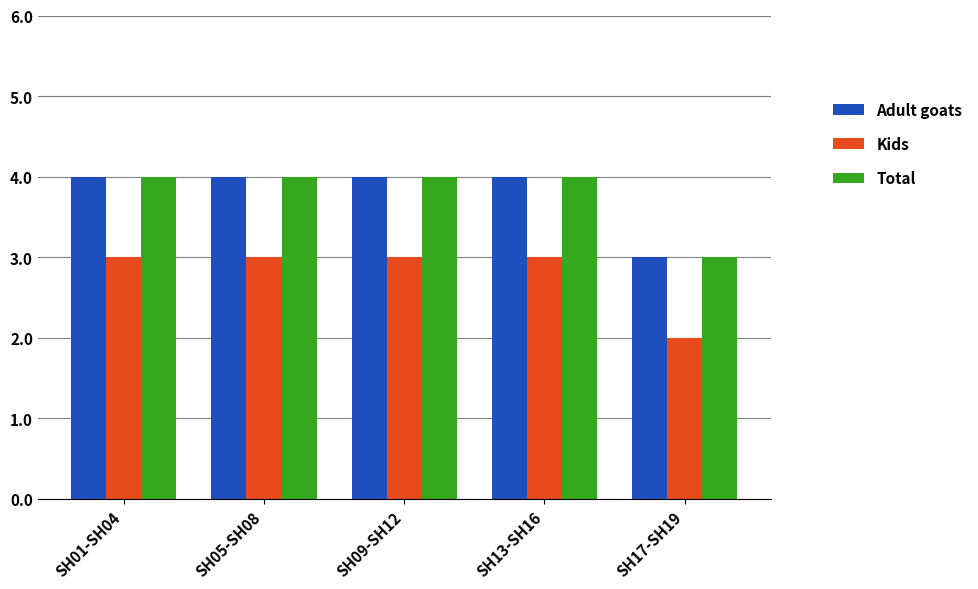

What is the total value across all series at SH17-SH19?

8